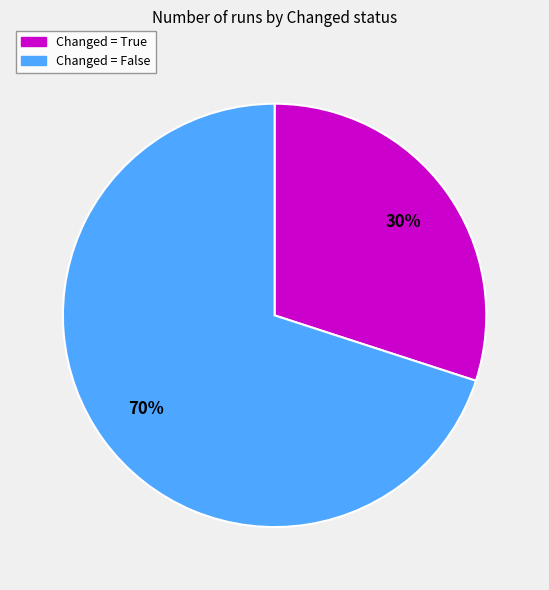

To the nearest percent, what is the difference between the largest and smallest slice percentages?

40%